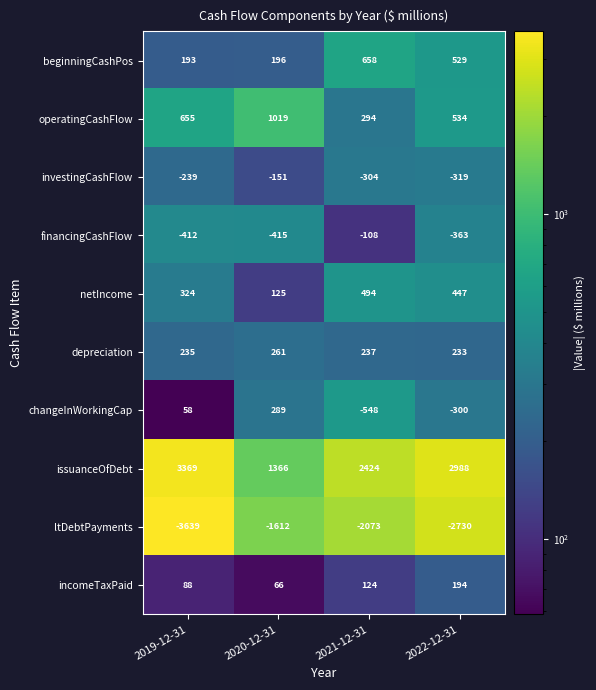

True or false: issuanceOfDebt has a value of 769 at 2022-12-31.

False